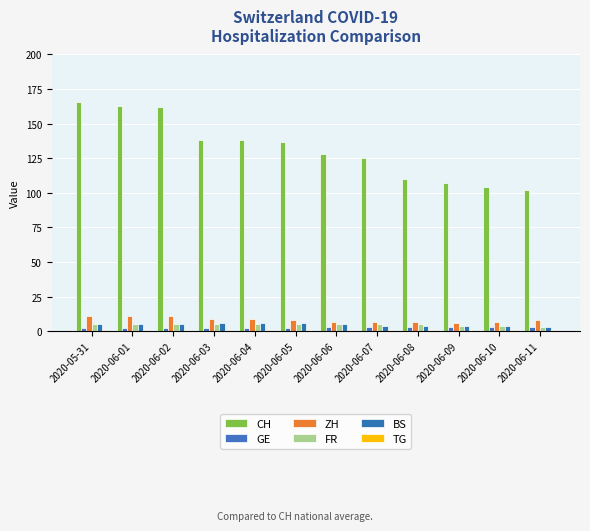

Between 2020-06-04 and 2020-06-05, which is larger?

2020-06-04